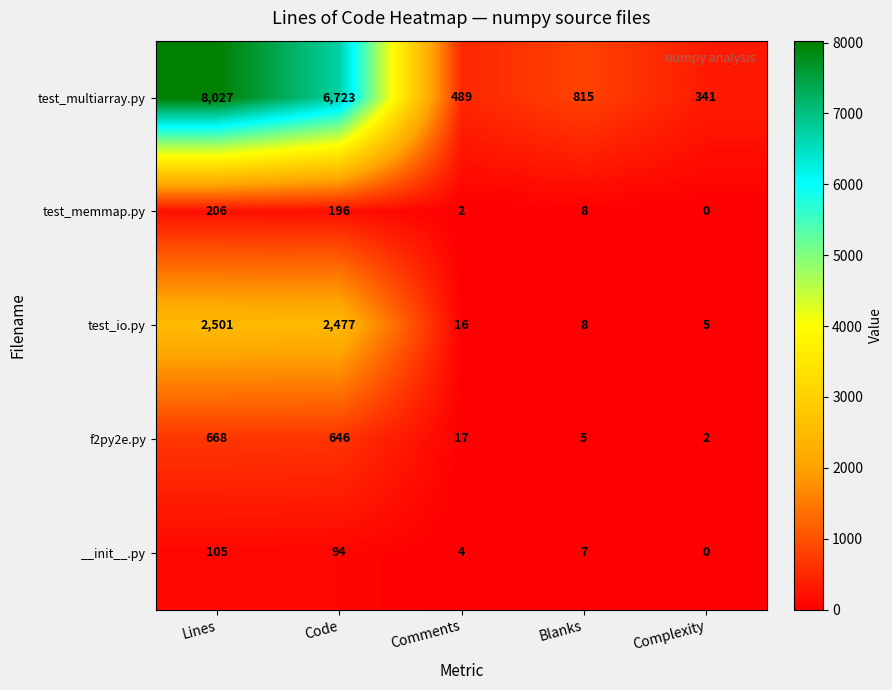

What is the spread (max minus min) of values at Complexity?

341